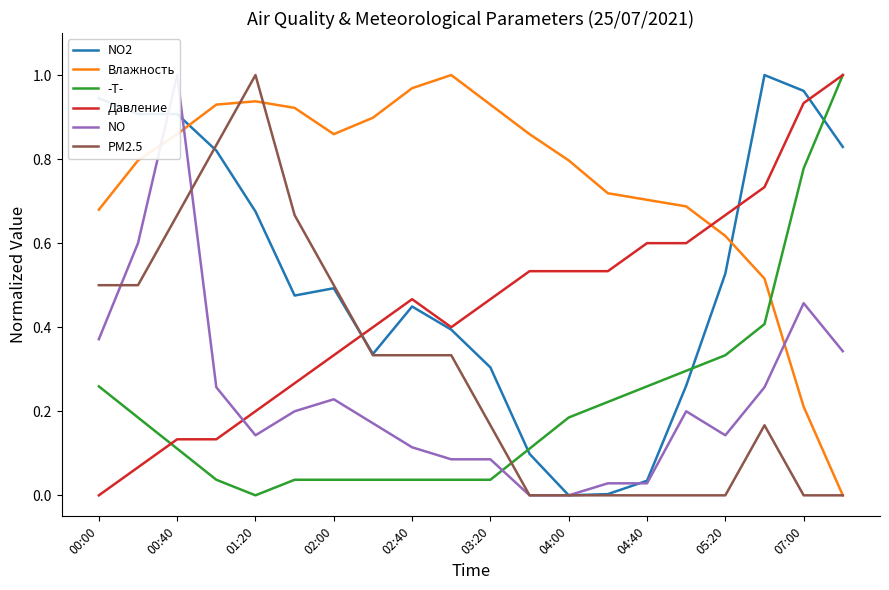

Does the chart display data point markers on the line(s)?

No